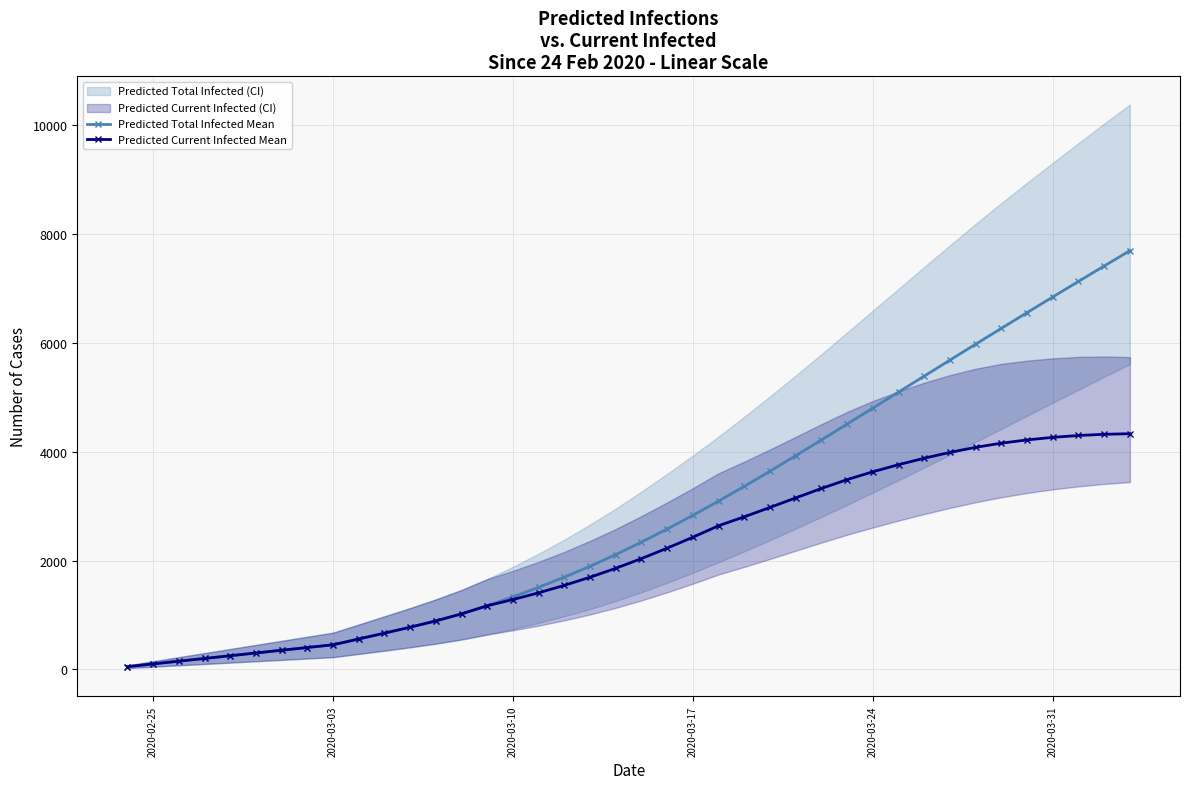

What is the highest value of the Predicted Total Infected Mean series?

7691